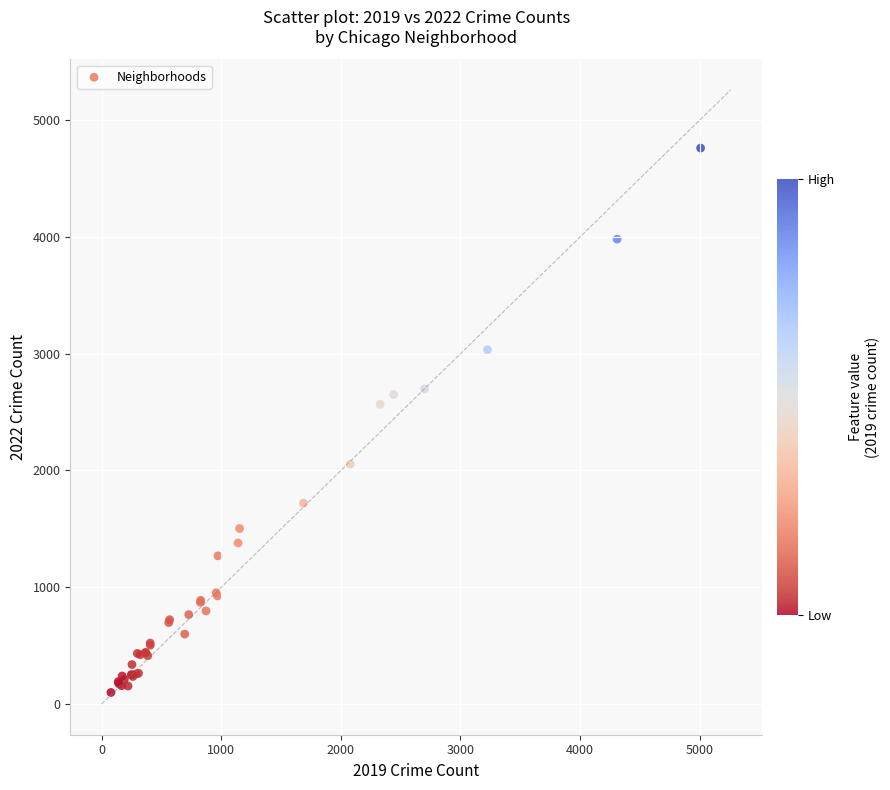

What Y value in the scatter plot is closest to 2430?

2566